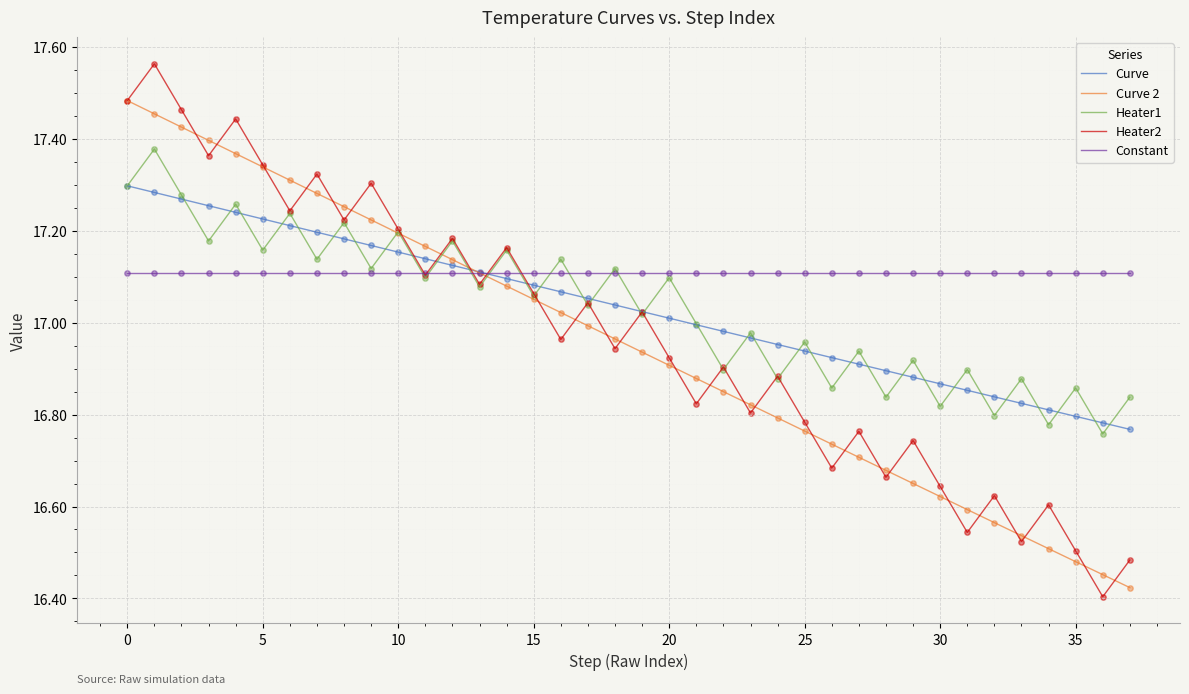

Which series has the largest total across all categories?

Constant